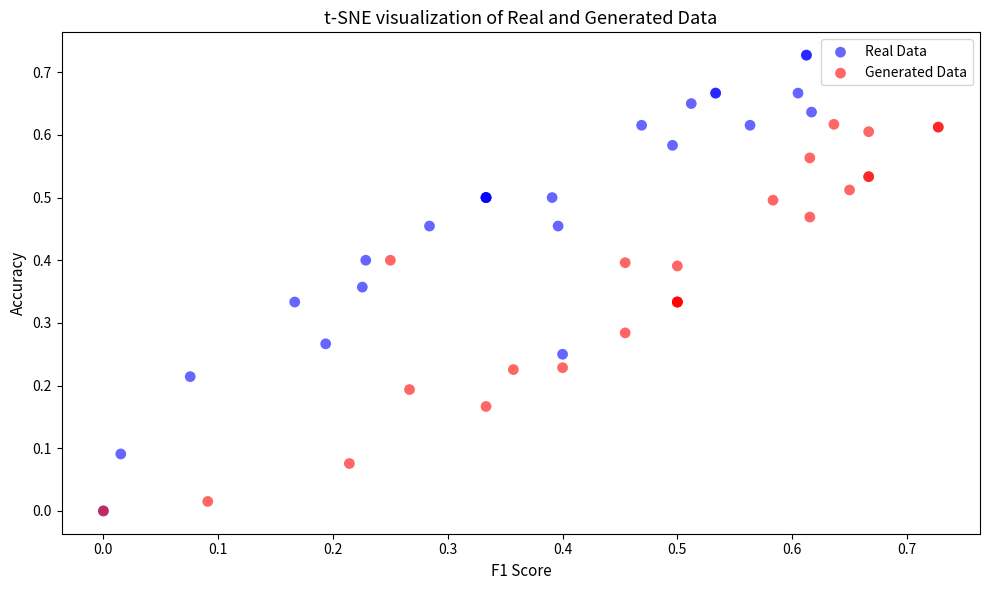

Which series contains the highest Y value?

Real Data